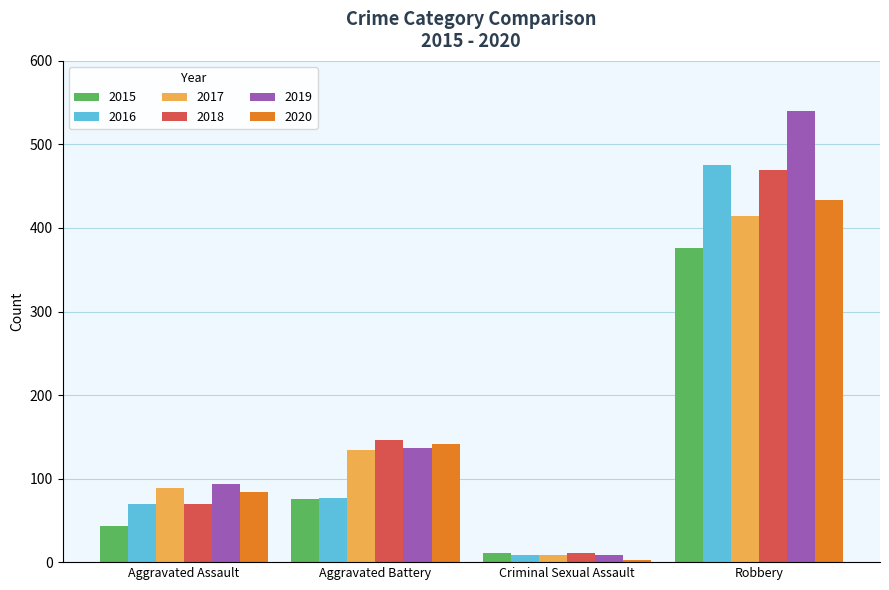

Reading left to right, transcribe all the data shown in this chart.

2015: Aggravated Assault=43	Aggravated Battery=75	Criminal Sexual Assault=11	Robbery=376
2016: Aggravated Assault=70	Aggravated Battery=77	Criminal Sexual Assault=8	Robbery=475
2017: Aggravated Assault=89	Aggravated Battery=134	Criminal Sexual Assault=8	Robbery=414
2018: Aggravated Assault=70	Aggravated Battery=146	Criminal Sexual Assault=11	Robbery=469
2019: Aggravated Assault=93	Aggravated Battery=137	Criminal Sexual Assault=8	Robbery=540
2020: Aggravated Assault=84	Aggravated Battery=141	Criminal Sexual Assault=3	Robbery=433